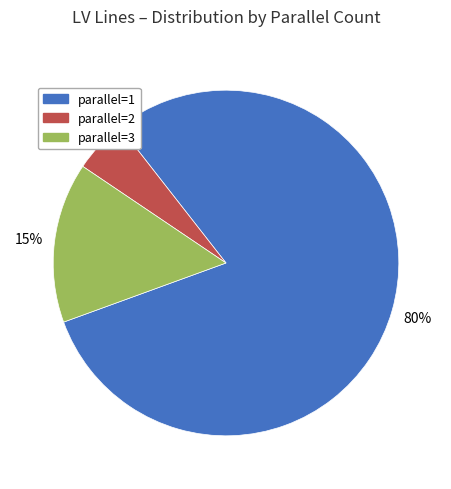

Combined, do parallel=2 and parallel=3 account for over 50%?

No